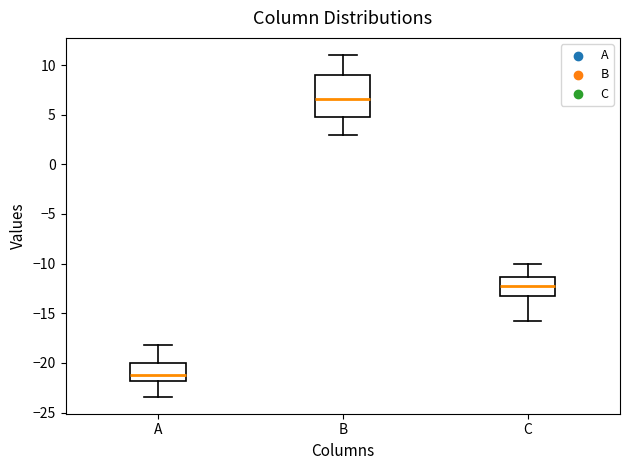

Reading left to right, transcribe this box plot: for each box, give where its median line is, the range the box spans, and where its two whiskers end, as read against the y-axis. The values are not printed on the chart, so give them approximately, as read against the axis.

A: median -21.0, box -22.0 to -20.0, whiskers -23.5 to -18.0
B: median 6.5, box 5.0 to 9.0, whiskers 3.0 to 11.0
C: median -12.5, box -13.0 to -11.5, whiskers -16.0 to -10.0